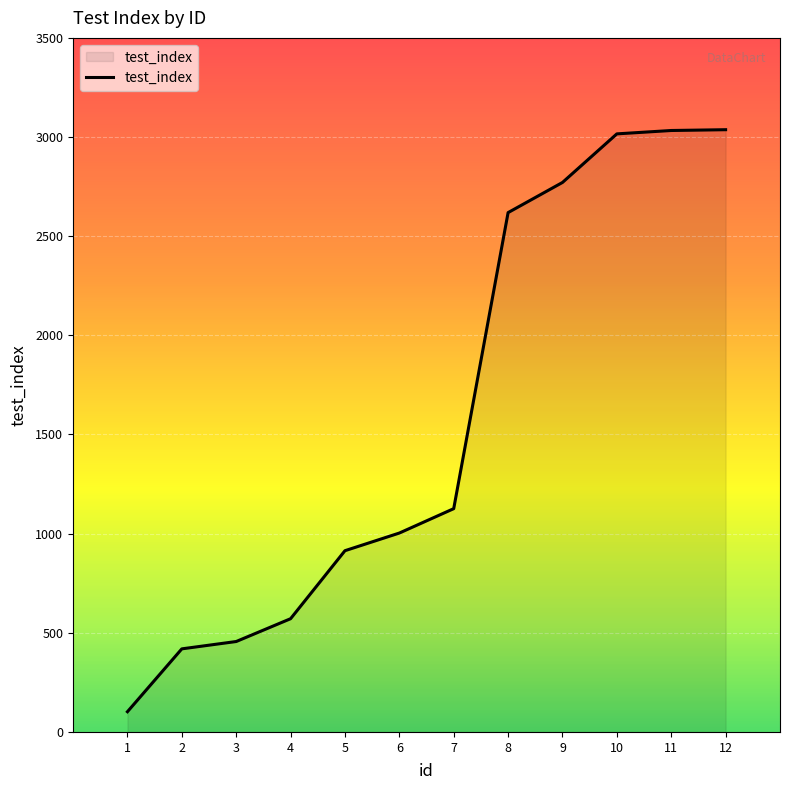

Which category has the lowest value across all series?

1